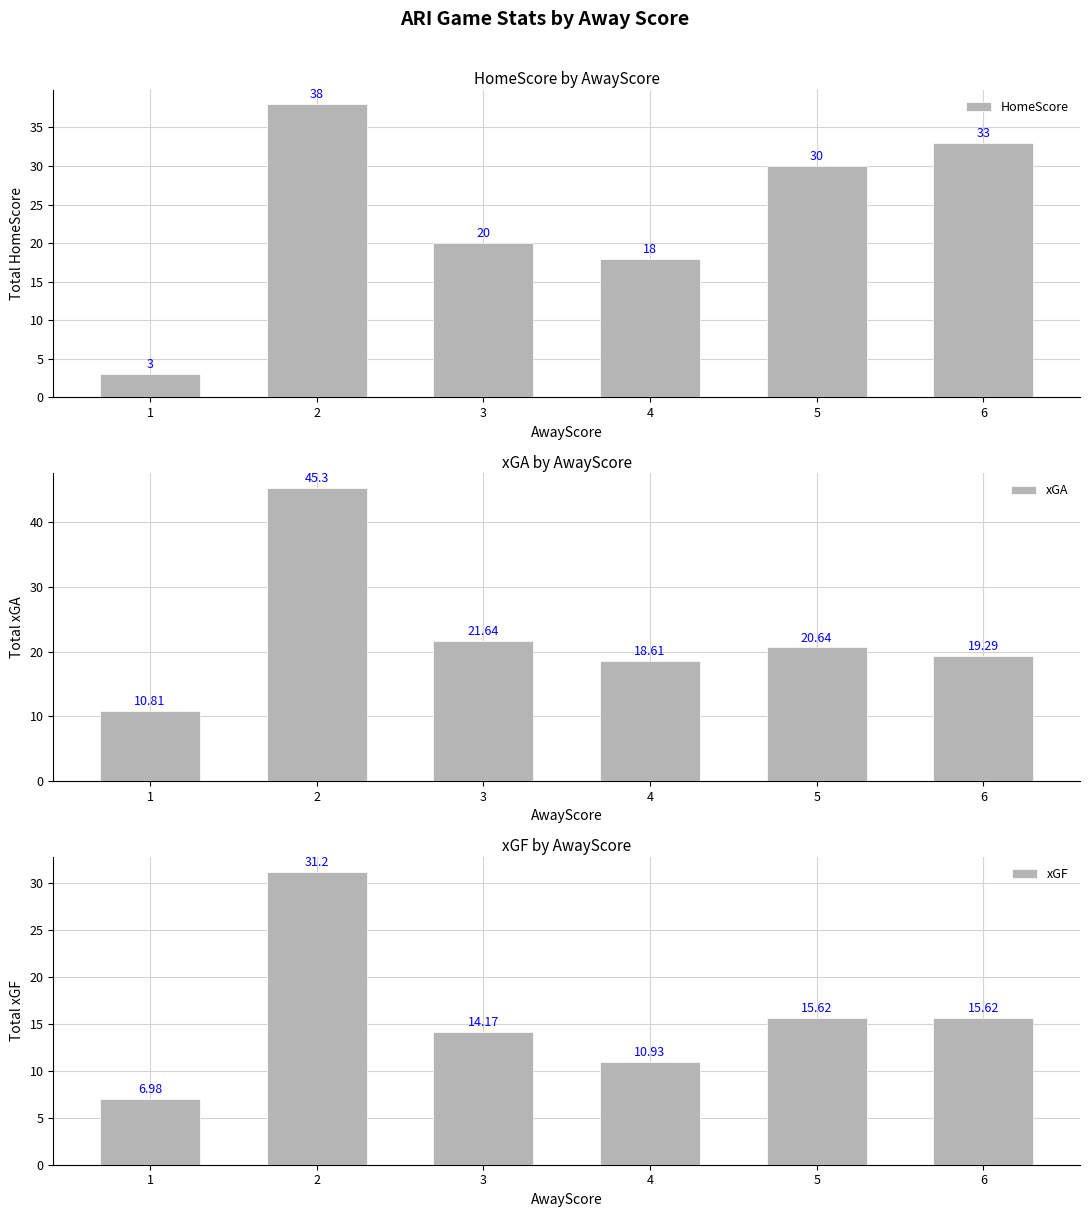

How many groups of bars are there?

6